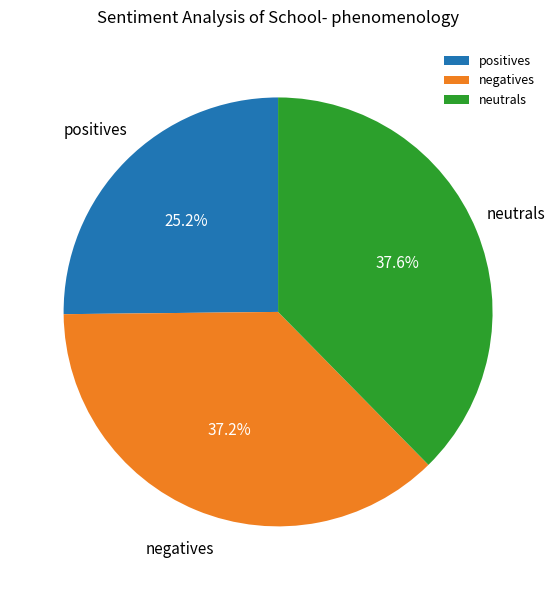

Is the sum of negatives and positives greater than half?

Yes